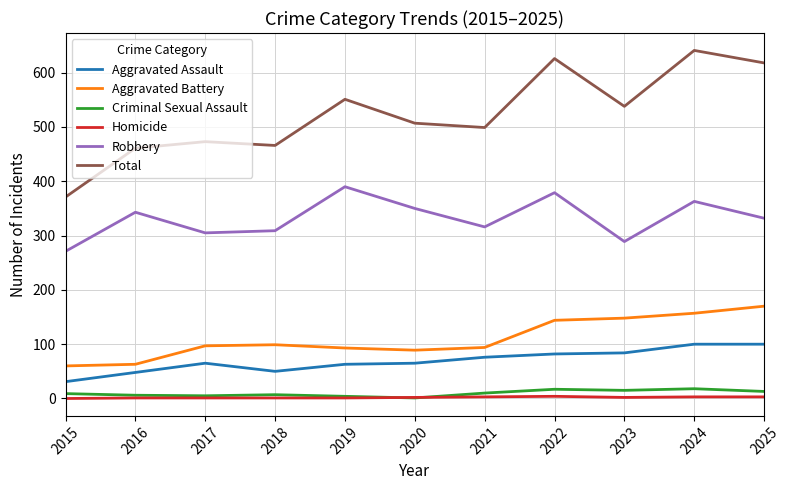

Which category has the highest value across all series?

2024